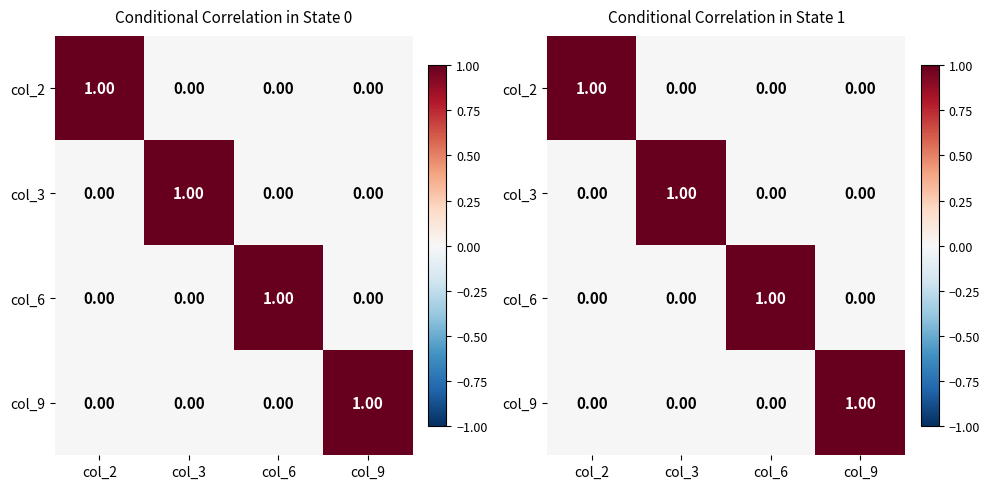

Is it true that col_3 equals -0.6 at col_9?

False